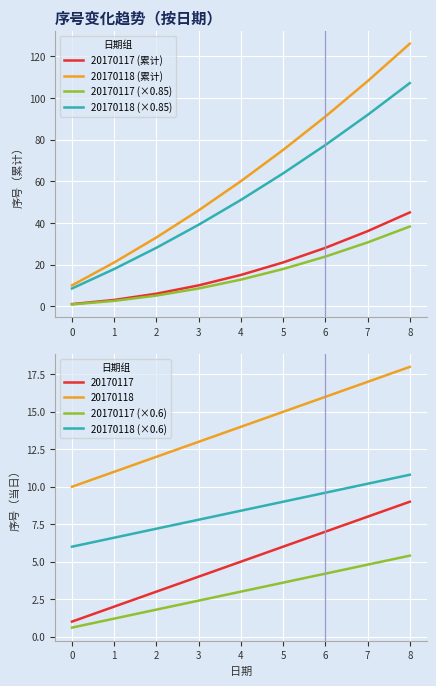

What is the difference between the 20170117 (累计) values at 6 and 0?

27.0